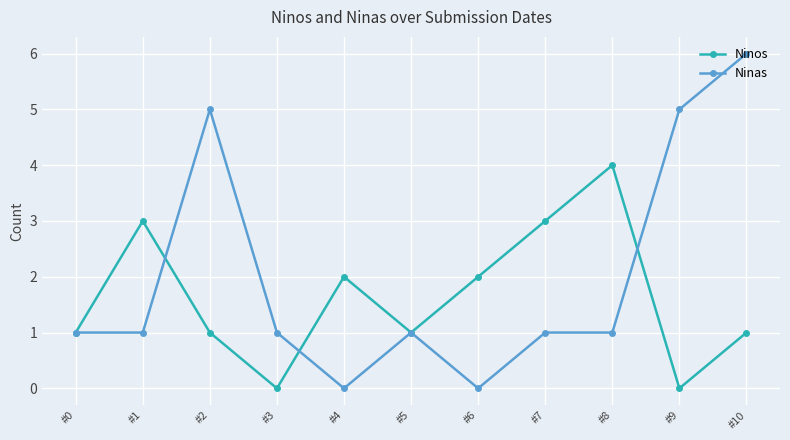

At which category is the sum across all series the highest?

#10